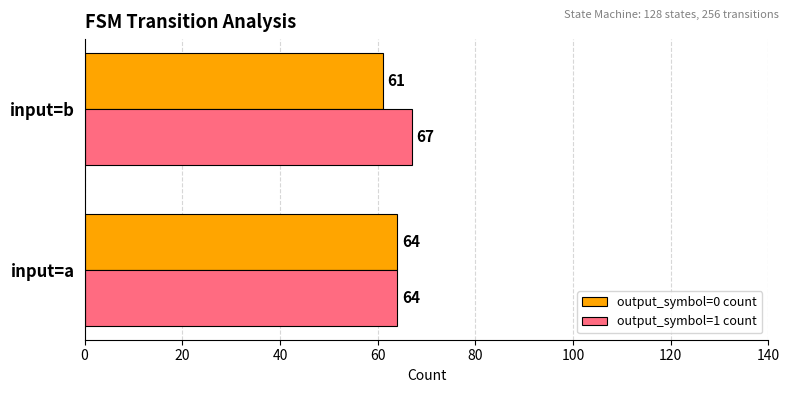

The value of output_symbol=0 count at input=b is 61. True or false?

True